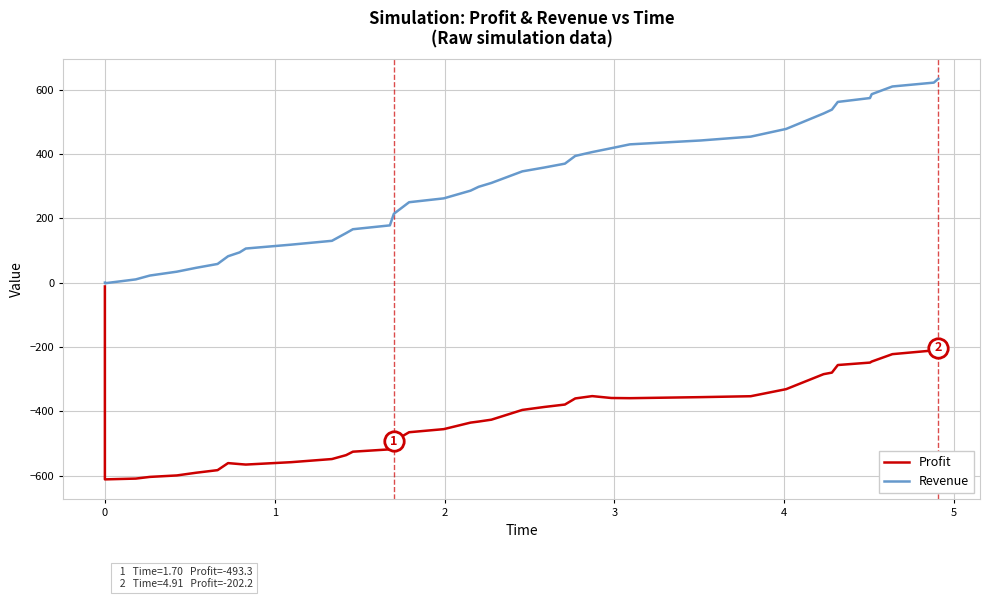

Which series has the largest total across all categories?

Revenue